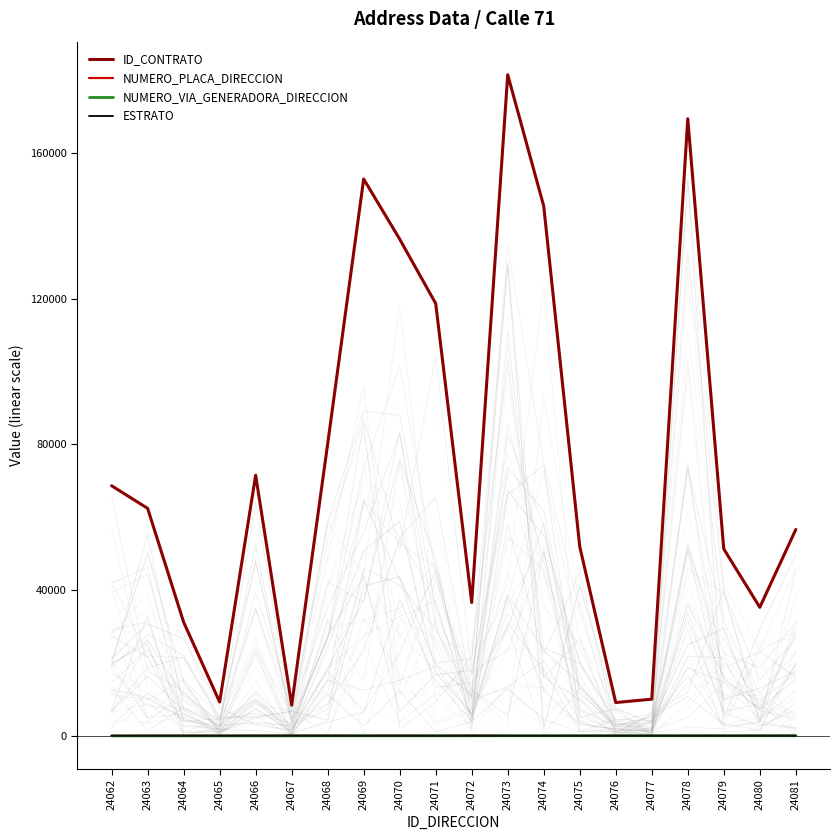

The ID_CONTRATO series shows 197253 at 24071. True or false?

False